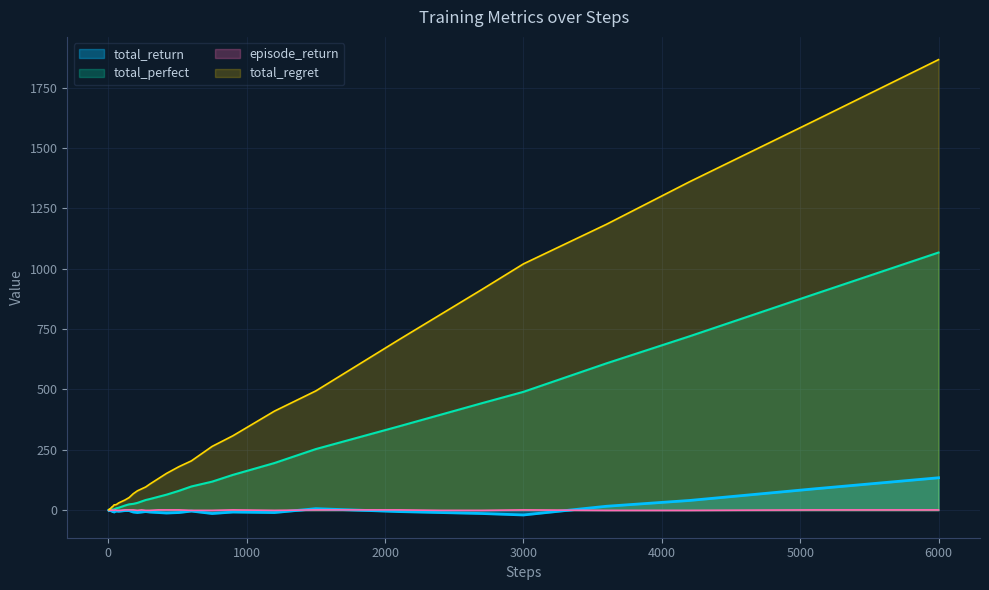

How many lines are shown in the chart?

4